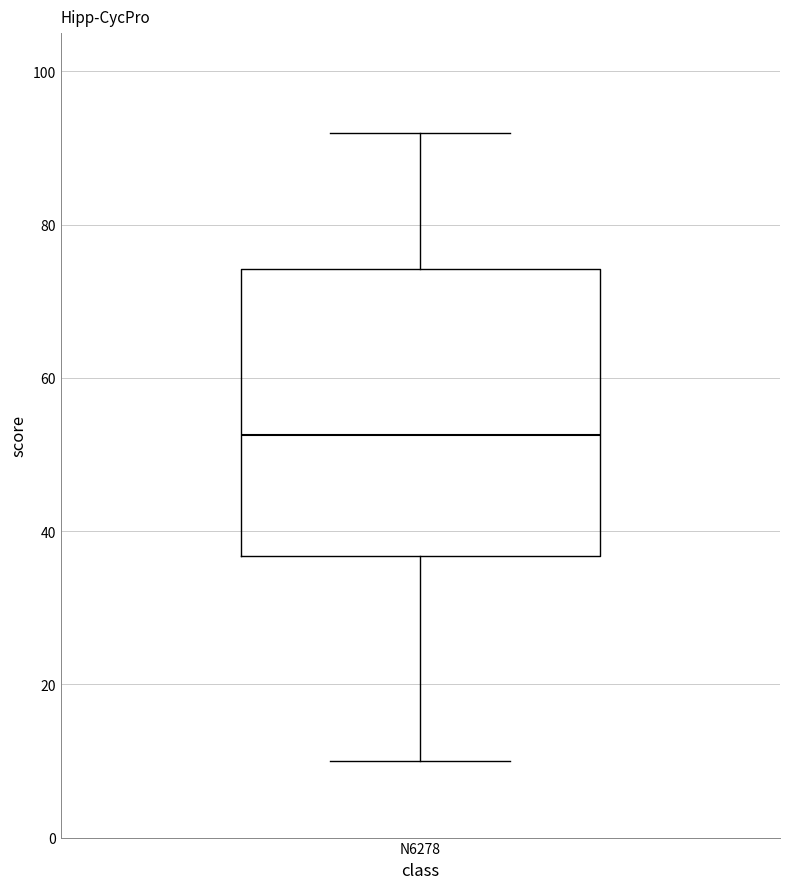

Read this box plot against the y-axis: the position of the median line, the range covered by the box, and the ends of both whiskers. The values are not printed on the chart, so give them approximately, as read against the axis.

median 52, box 36 to 74, whiskers 10 to 92